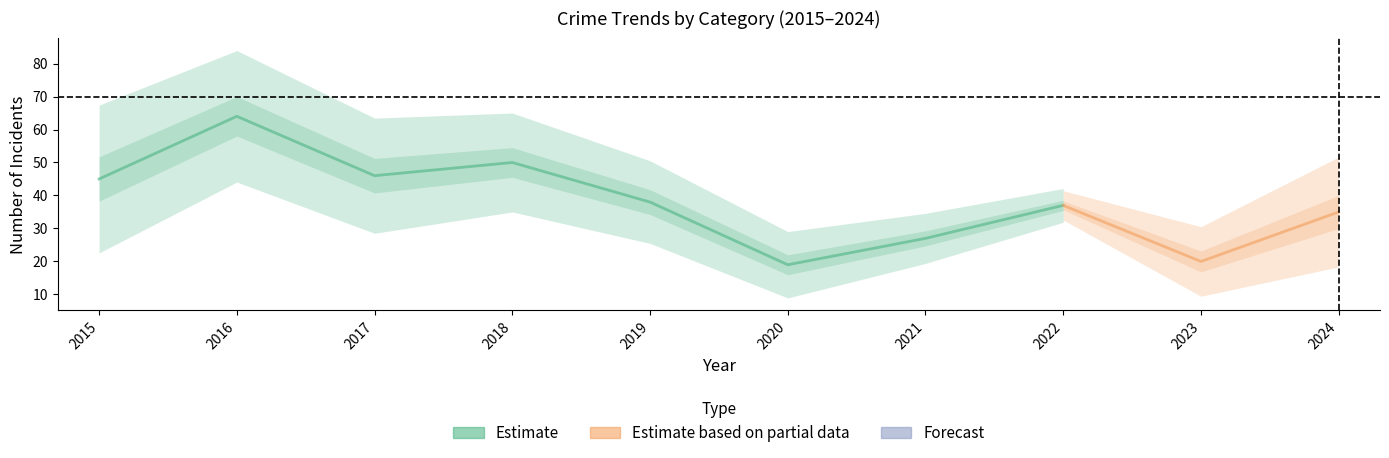

Which has a higher value, 2015 or 2020?

2015